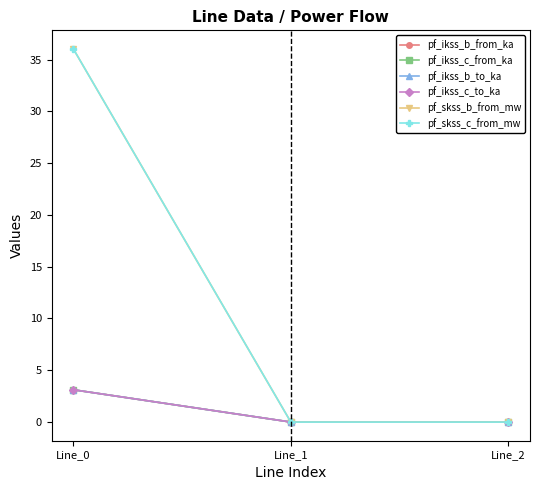

Reading left to right, extract all data points from this chart.

pf_ikss_b_from_ka: Line_0=3.1	Line_1=0.0	Line_2=0.0
pf_ikss_c_from_ka: Line_0=3.1	Line_1=0.0	Line_2=0.0
pf_ikss_b_to_ka: Line_0=3.1	Line_1=0.0	Line_2=0.0
pf_ikss_c_to_ka: Line_0=3.1	Line_1=0.0	Line_2=0.0
pf_skss_b_from_mw: Line_0=36.0	Line_1=0.0	Line_2=0.0
pf_skss_c_from_mw: Line_0=36.0	Line_1=0.0	Line_2=0.0